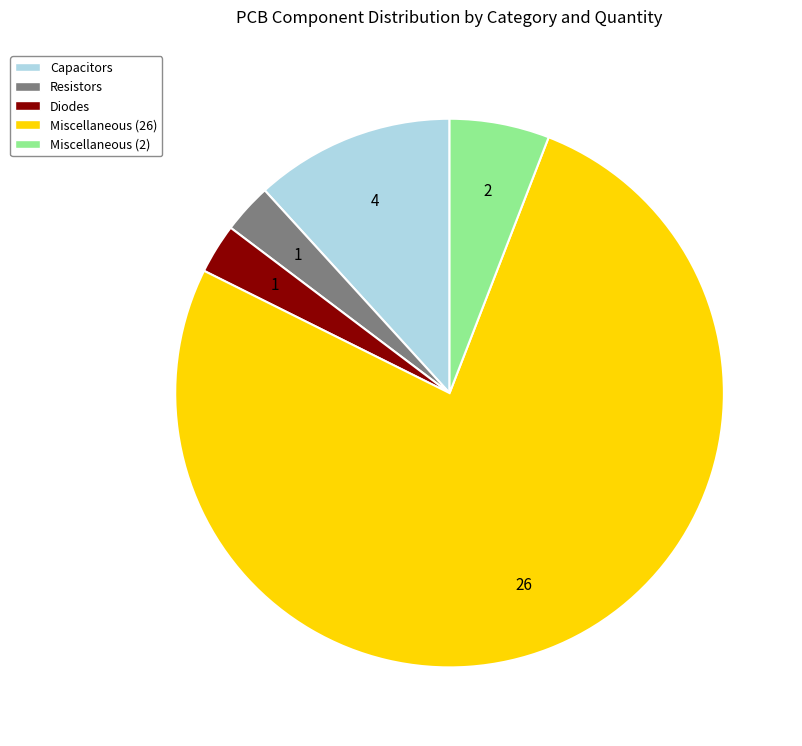

What is the majority slice?

Miscellaneous (26)